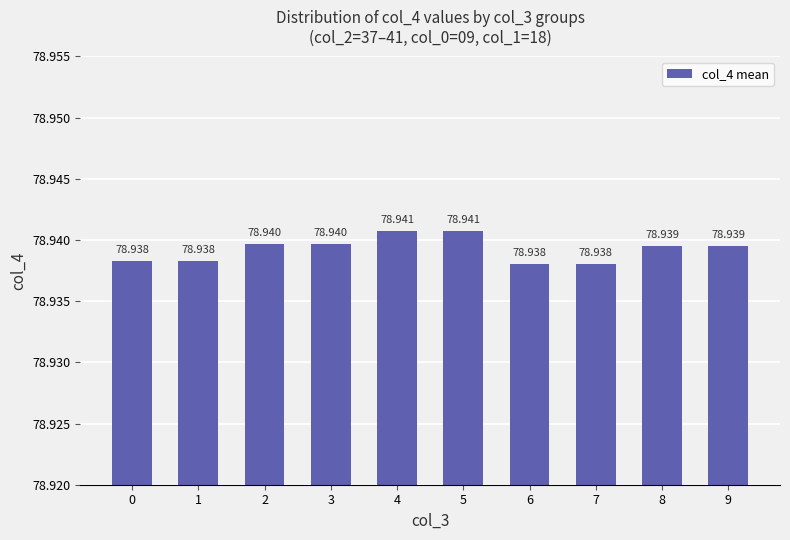

What is the value of the 10th bar from the left?

78.9